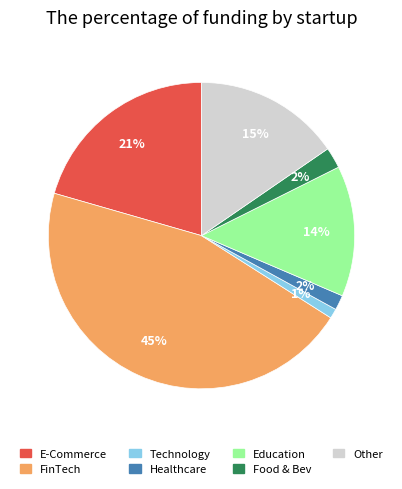

What percentage is the E-Commerce slice, to the nearest percent?

21%